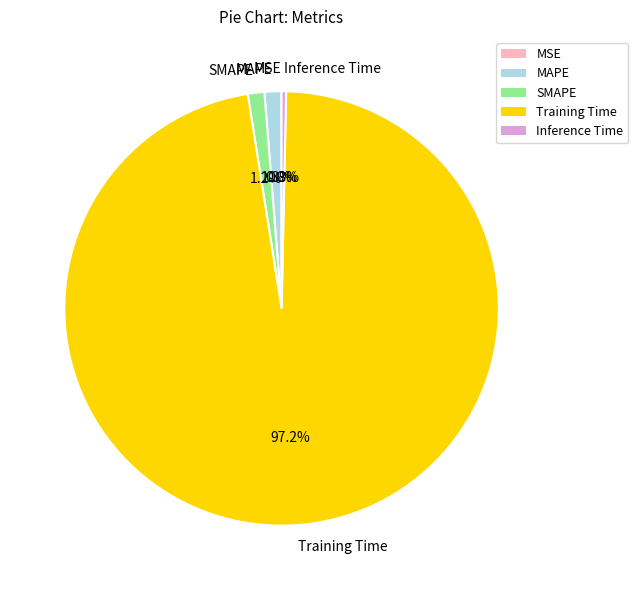

What is the largest slice in the pie chart?

Training Time